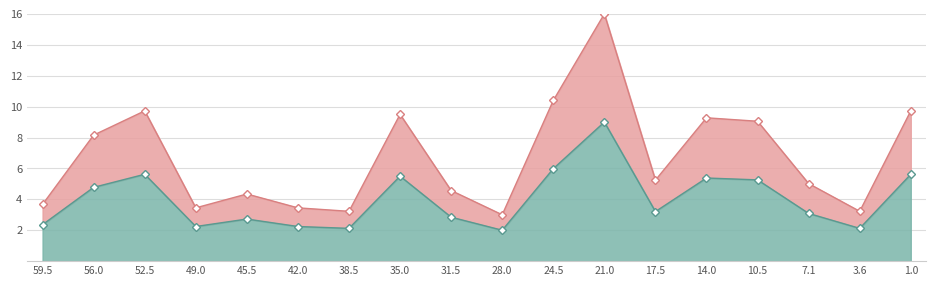

Where is the first local minimum for Lower line?

49.0